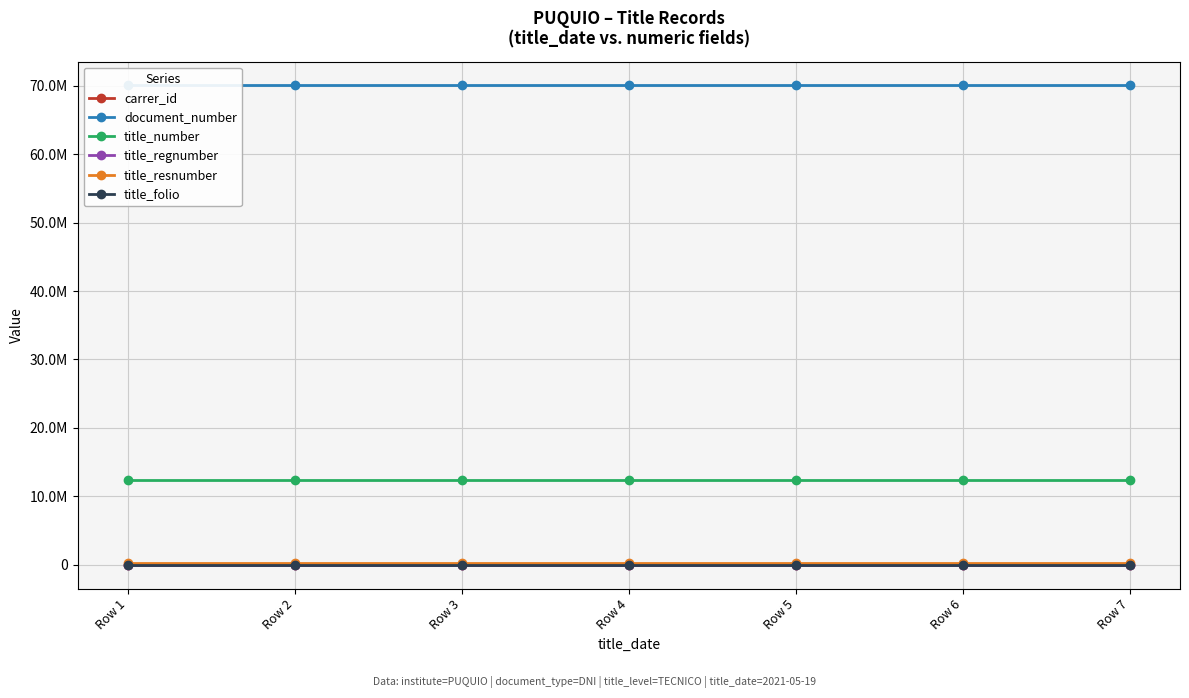

Which series has the widest spread of values?

carrer_id